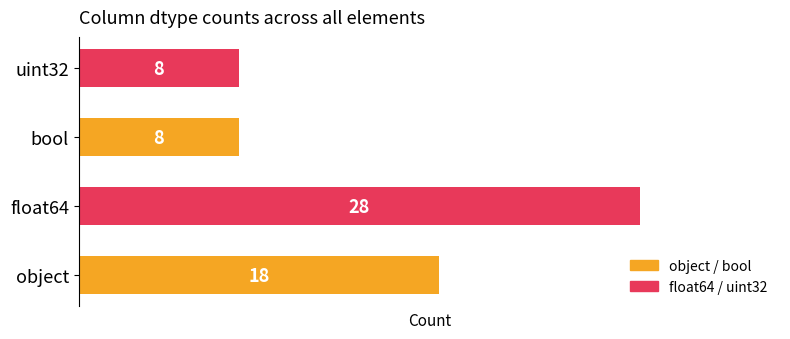

The value at float64 is 46. True or false?

False